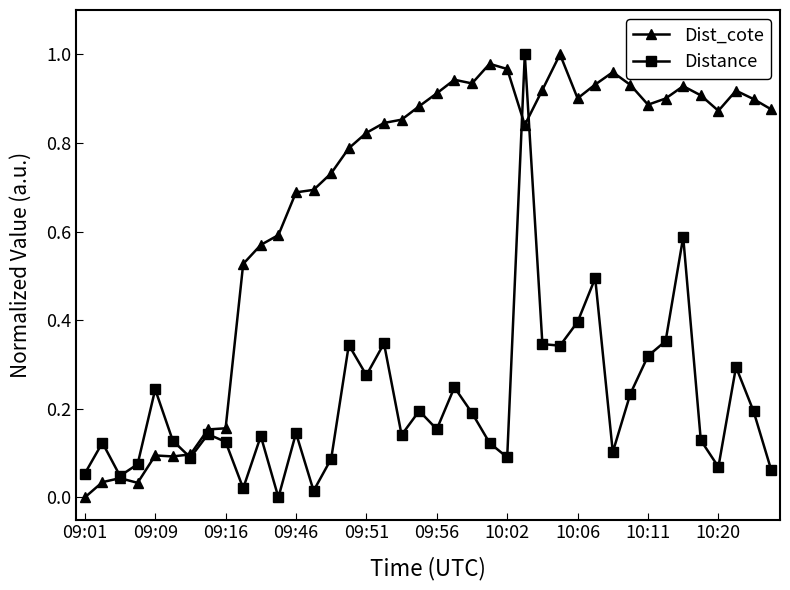

Which series has the largest total across all categories?

Dist_cote